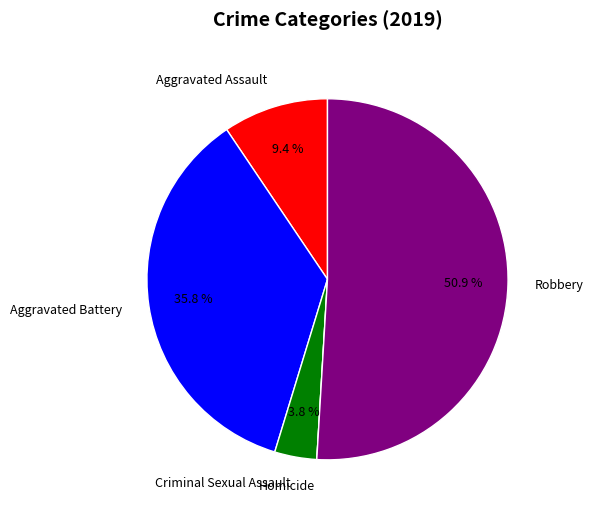

The Robbery slice represents 51% of the pie. True or false?

True